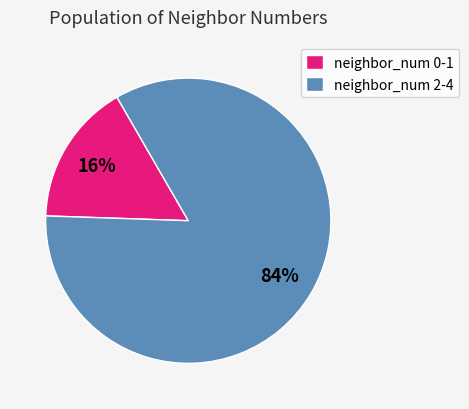

Which has a higher value, neighbor_num 2-4 or neighbor_num 0-1?

neighbor_num 2-4